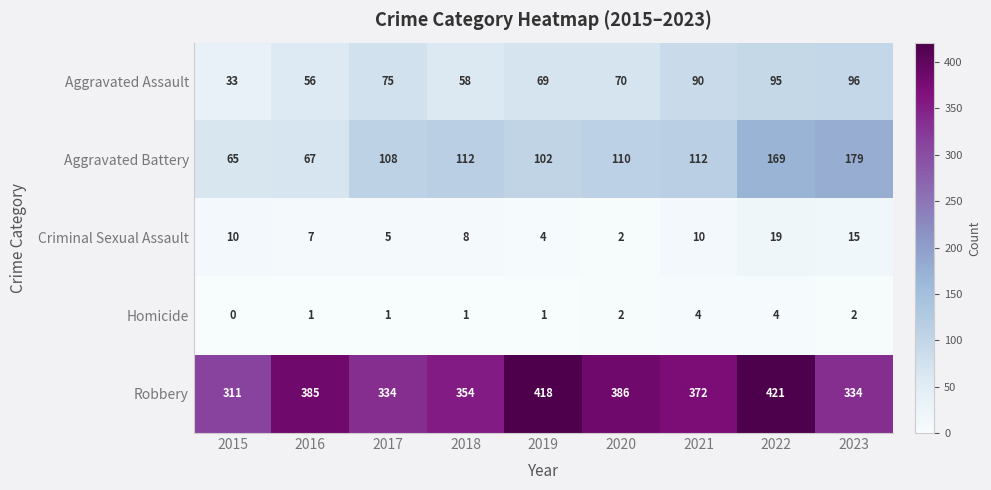

At which label does Criminal Sexual Assault reach its peak?

2022